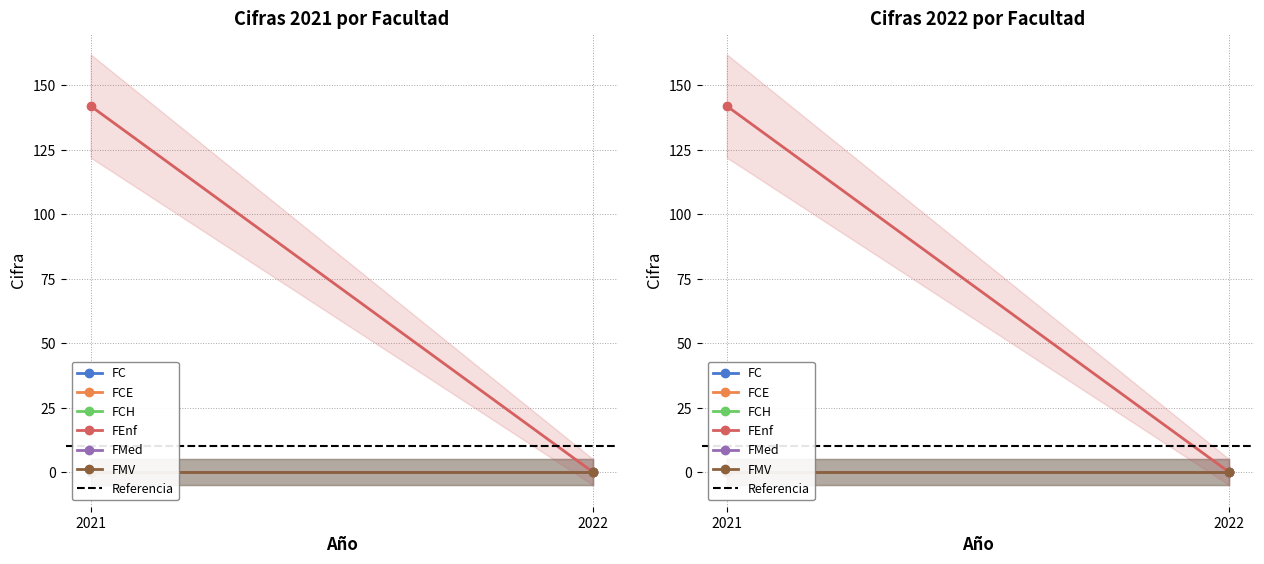

The FACULTAD DE MEDICINA series shows 0 at 2022. True or false?

True